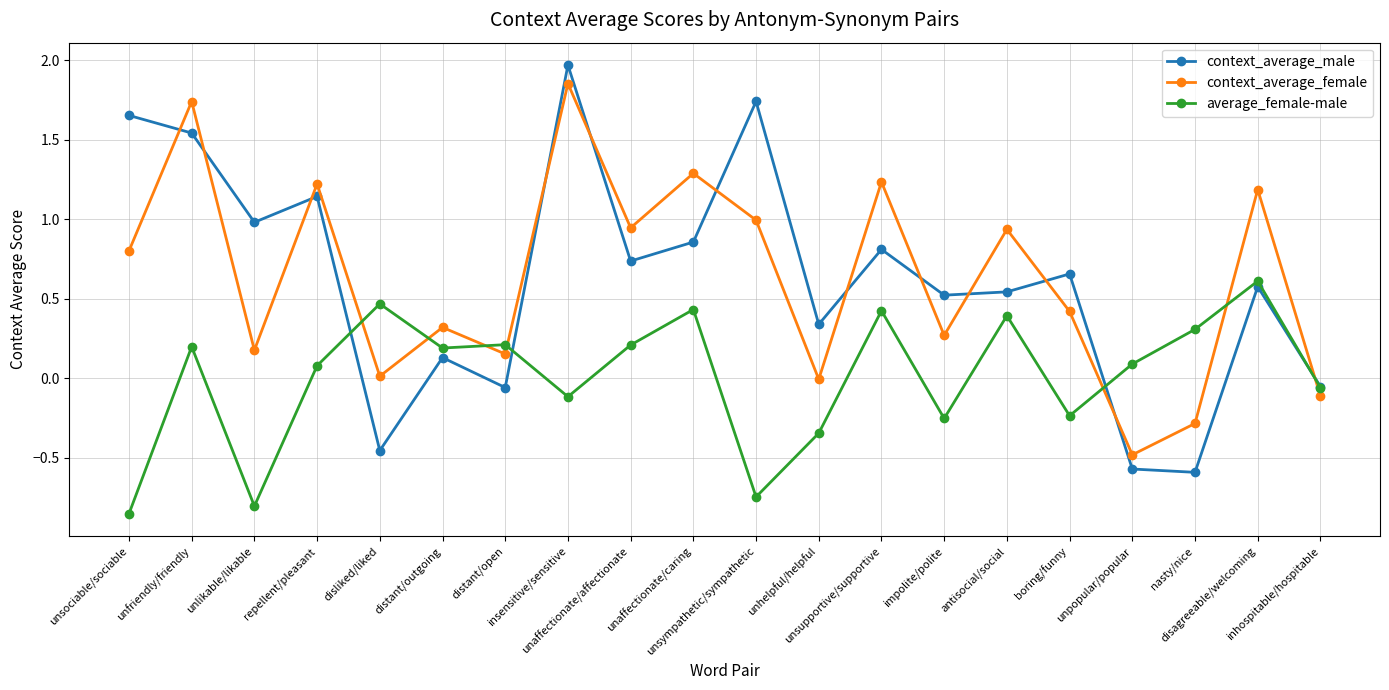

What is the total value across all series at unsupportive/supportive?

2.5